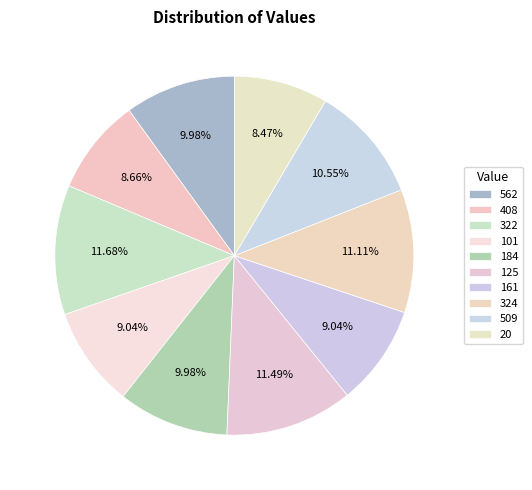

How much of the chart is everything except 324?

88.9%